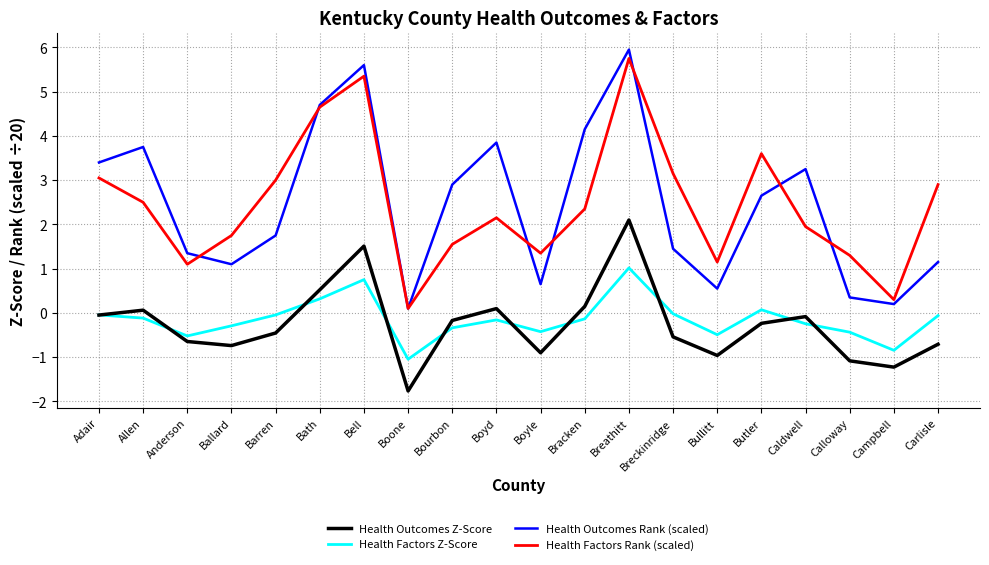

True or false: Health Outcomes Rank (scaled) and Health Factors Z-Score intersect in this chart.

False